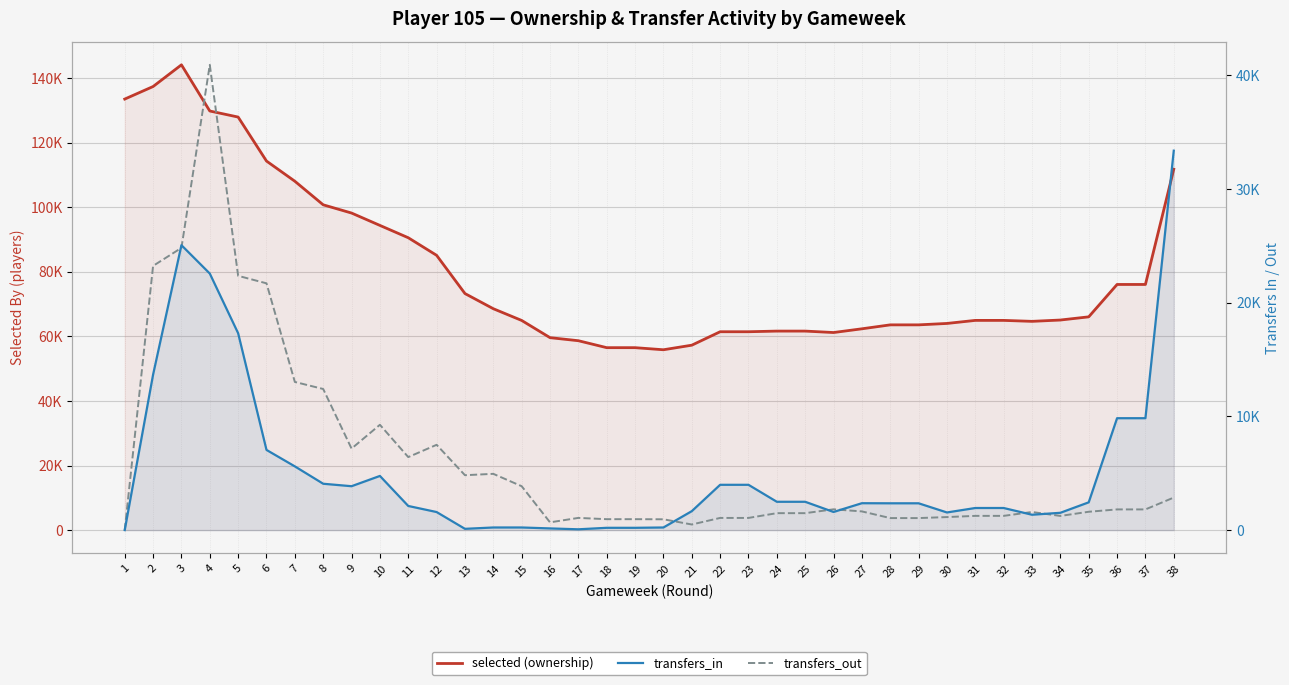

How many values in the transfers_out series exceed 1643?

18